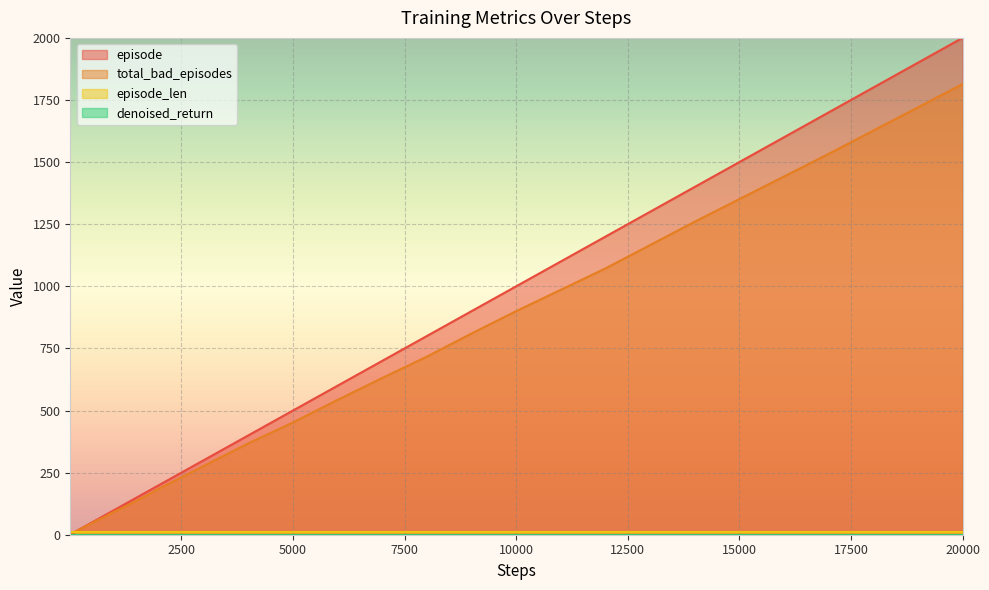

What is the maximum value shown in the chart?

2000